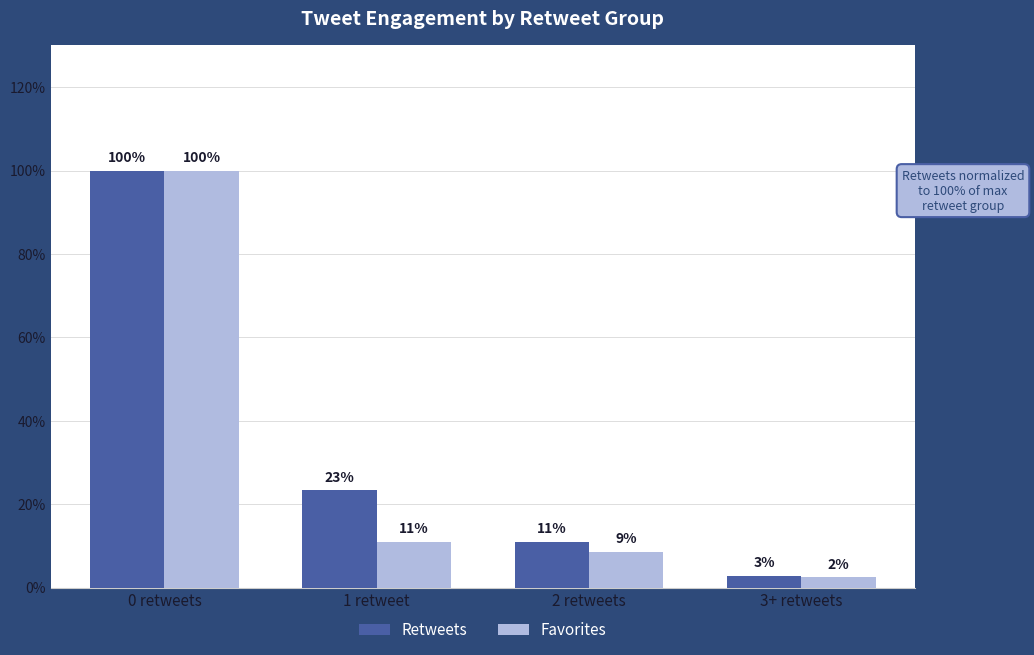

Is it true that Retweets equals 5.4 at 2 retweets?

False